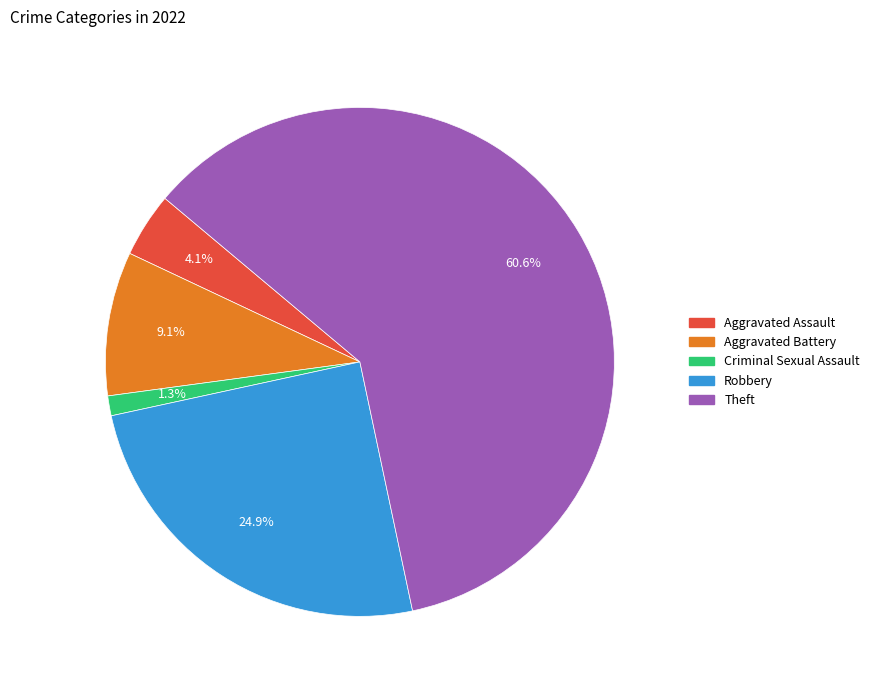

What percentage do Aggravated Battery and Theft together represent?

69.7%